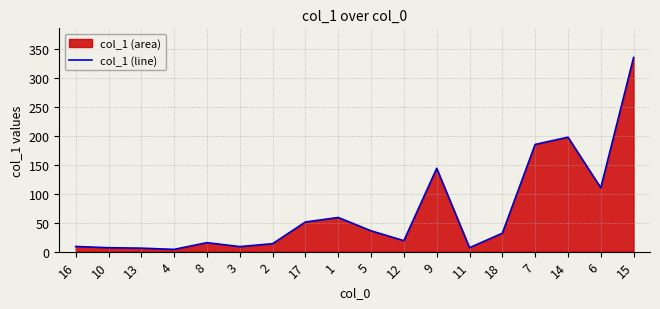

What is the change in value from 17 to 15?

+284.3